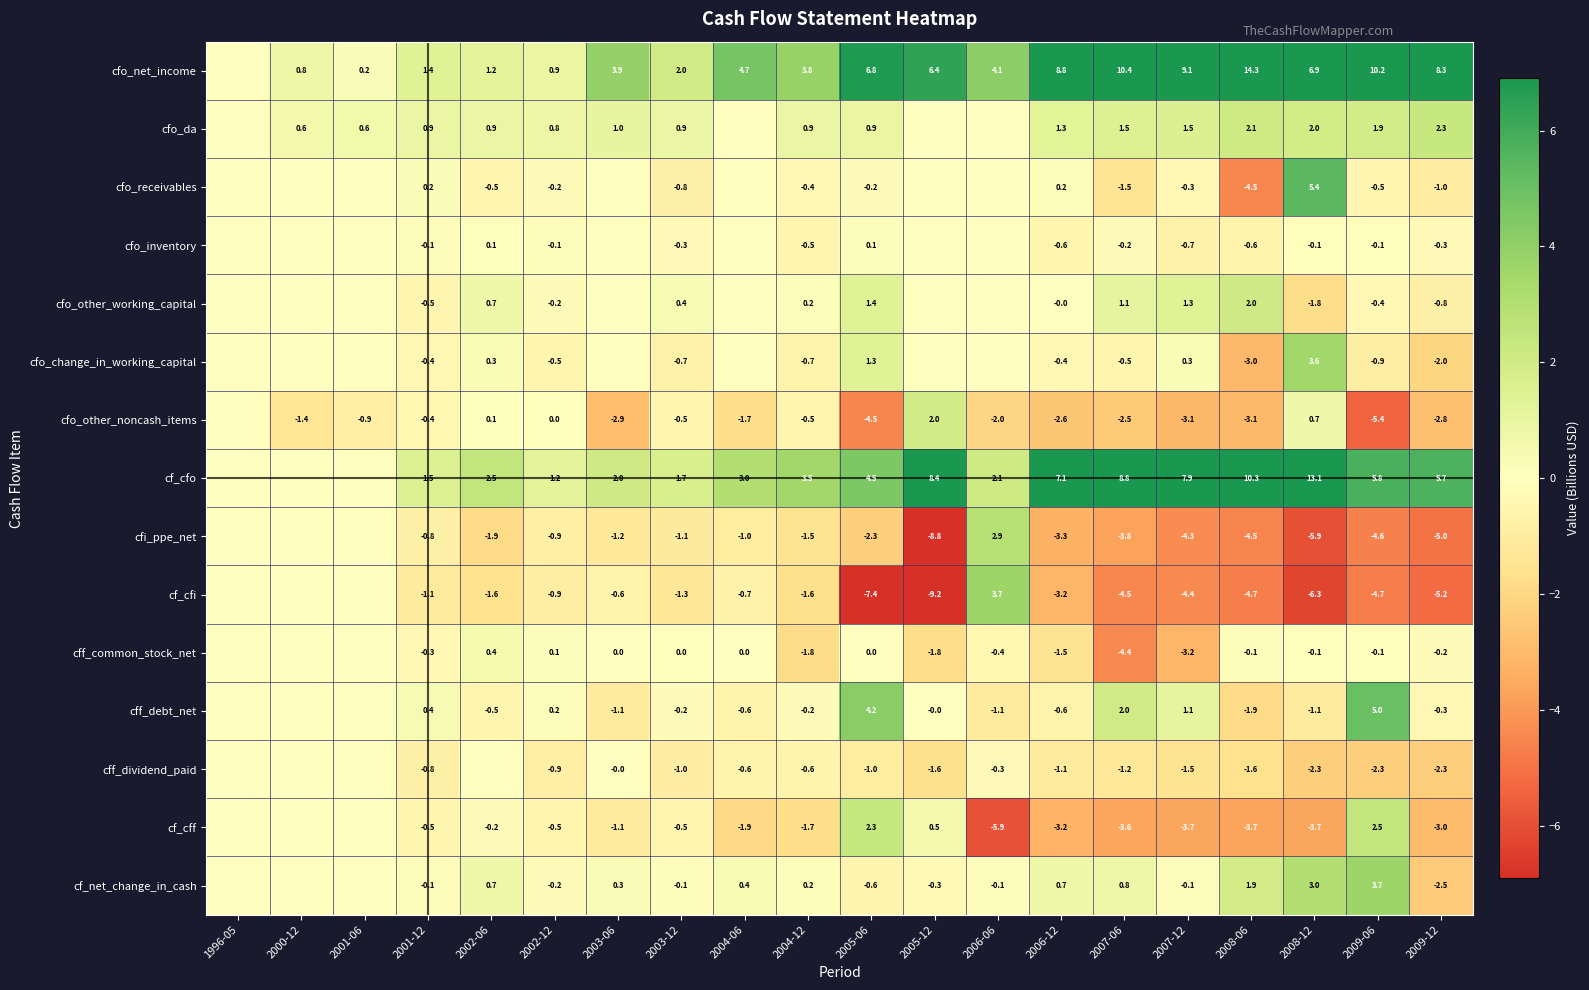

How many series are shown in this chart?

15